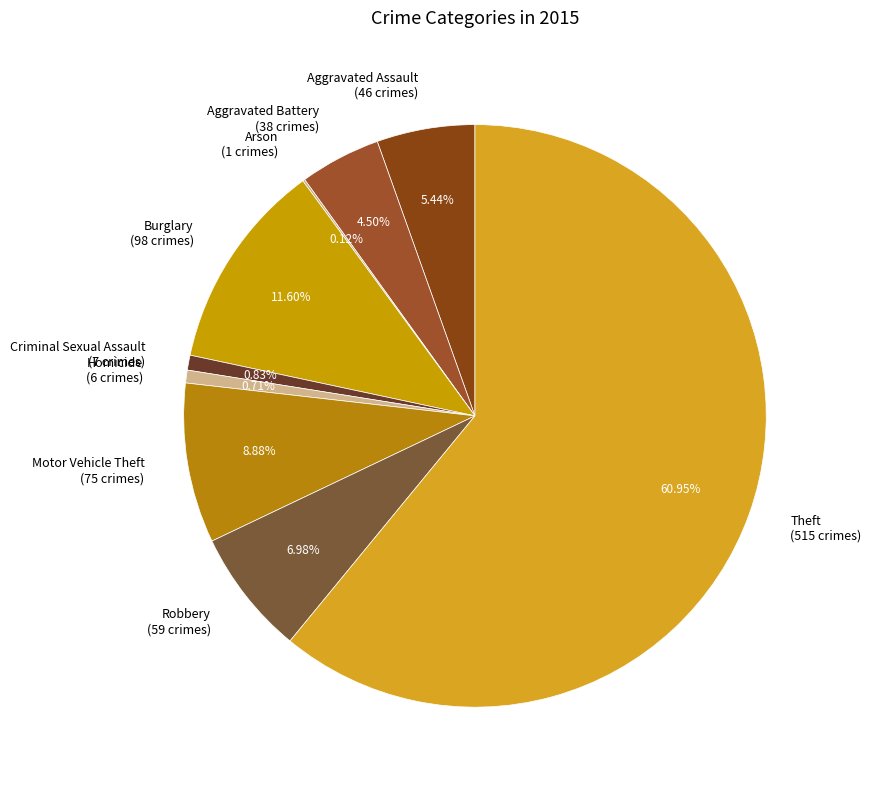

Between Robbery (59 crimes) and Aggravated Assault (46 crimes), which is larger?

Robbery (59 crimes)